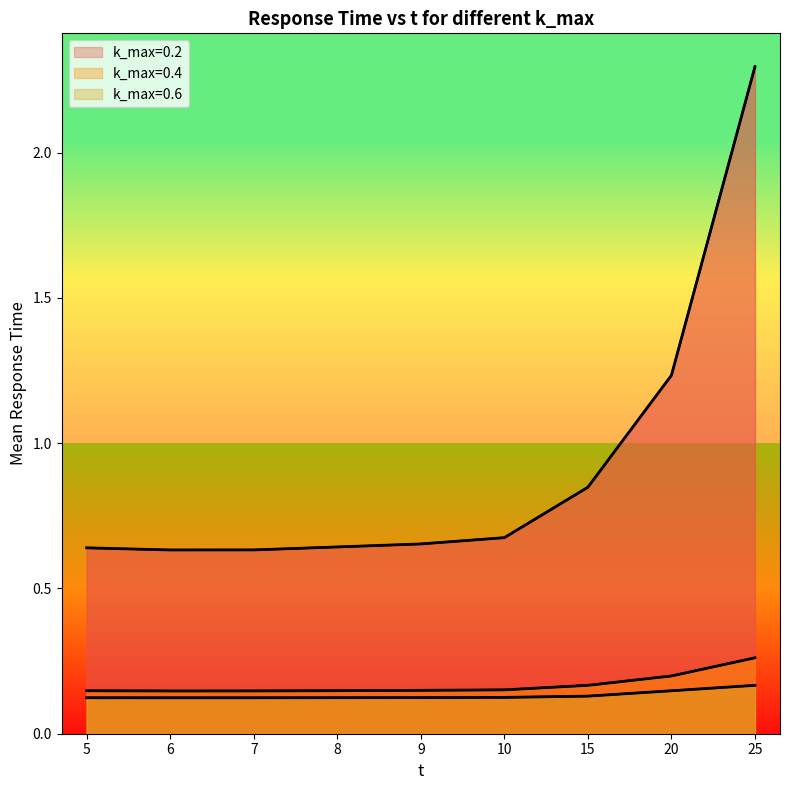

What is the sum of all k_max=0.6 values?

1.2